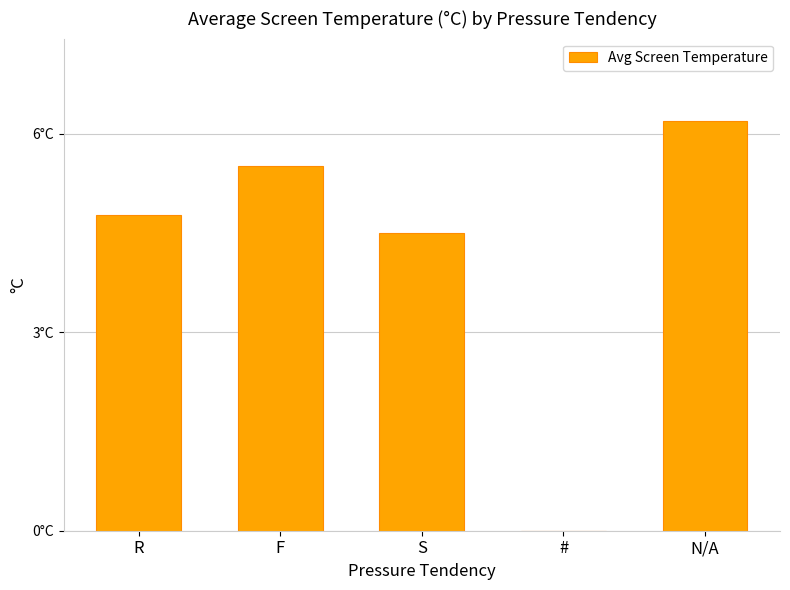

What is the average value?

4.1